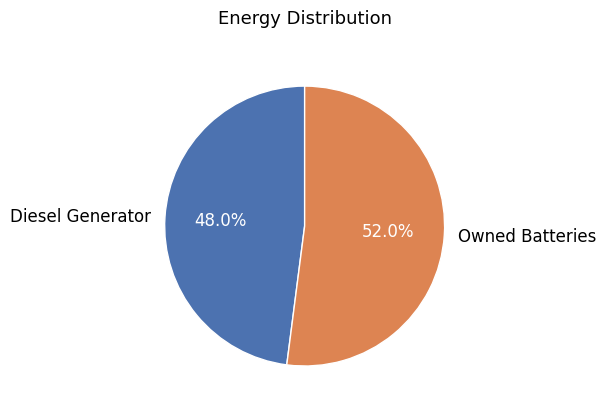

To the nearest percent, what is the difference between the largest and smallest slice percentages?

4%